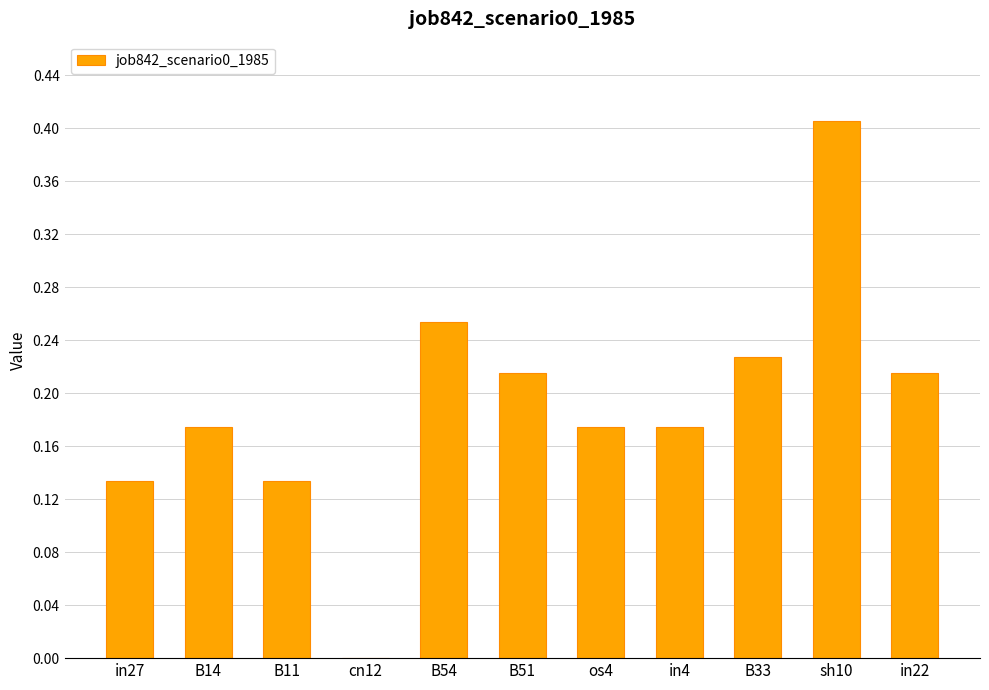

What is the sum of all values?

2.1